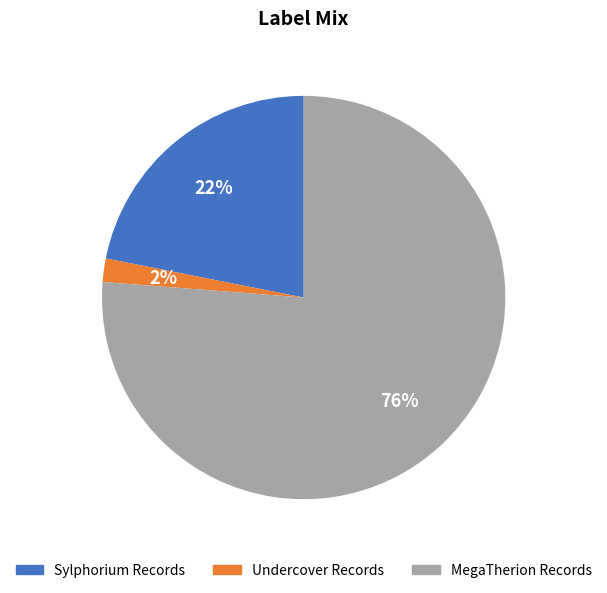

Is it true that MegaTherion Records is 76% of the pie?

True